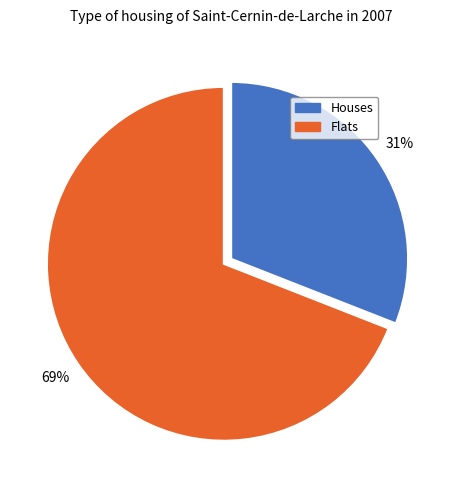

To the nearest percent, what is the difference between the largest and smallest slice percentages?

38%